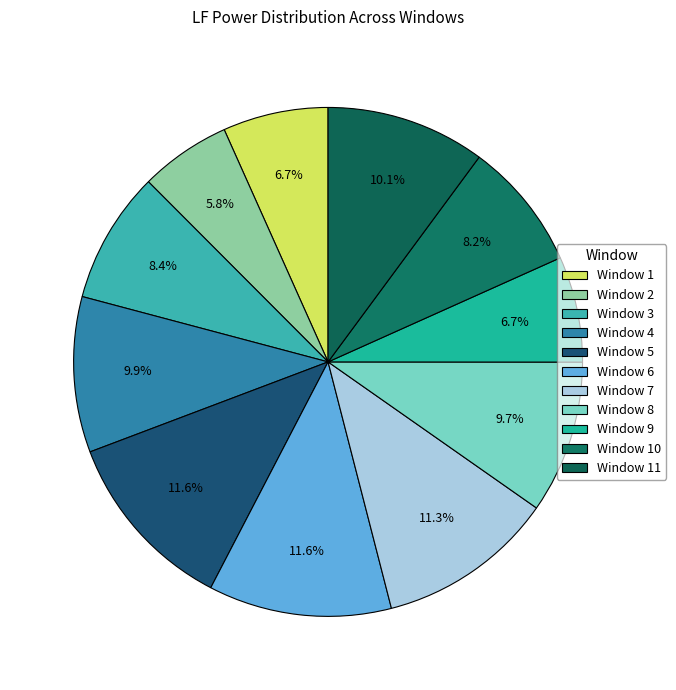

What is the smallest slice in the pie chart?

Window 2